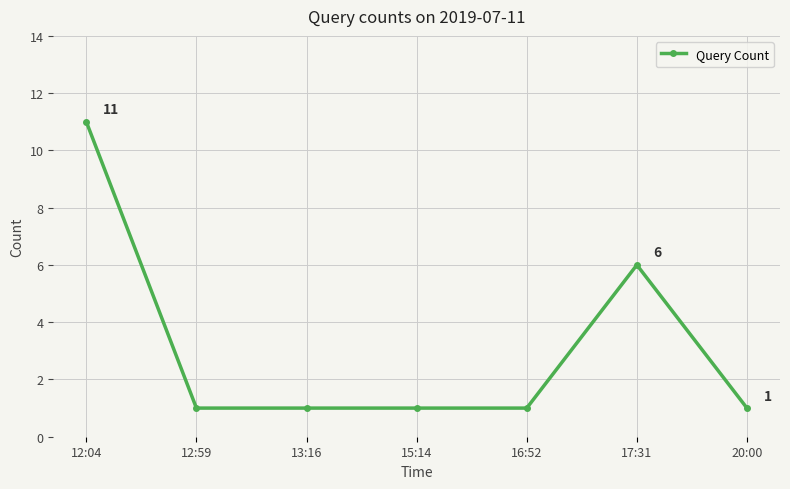

How many categories are shown in the chart?

7